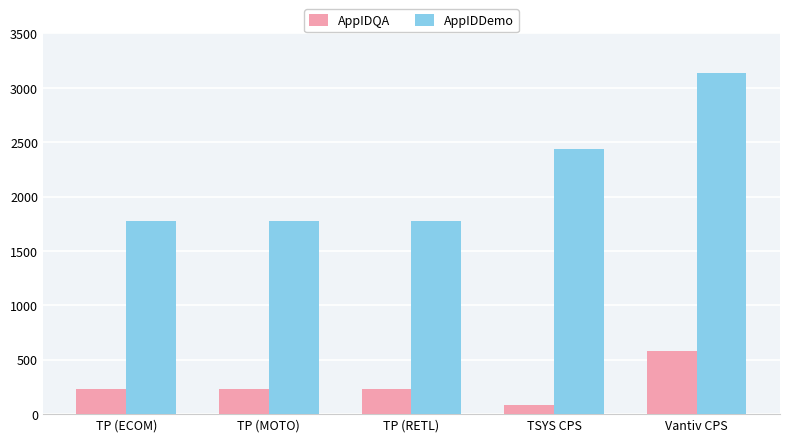

Read the AppIDQA value at TP (MOTO), to the nearest 50.

250